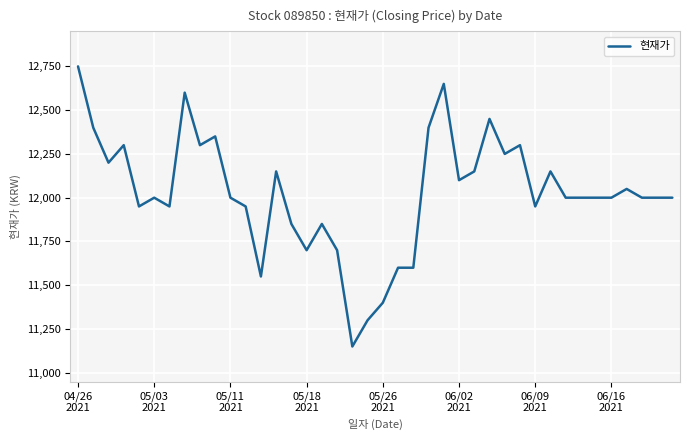

What is the minimum value shown in the chart?

11150